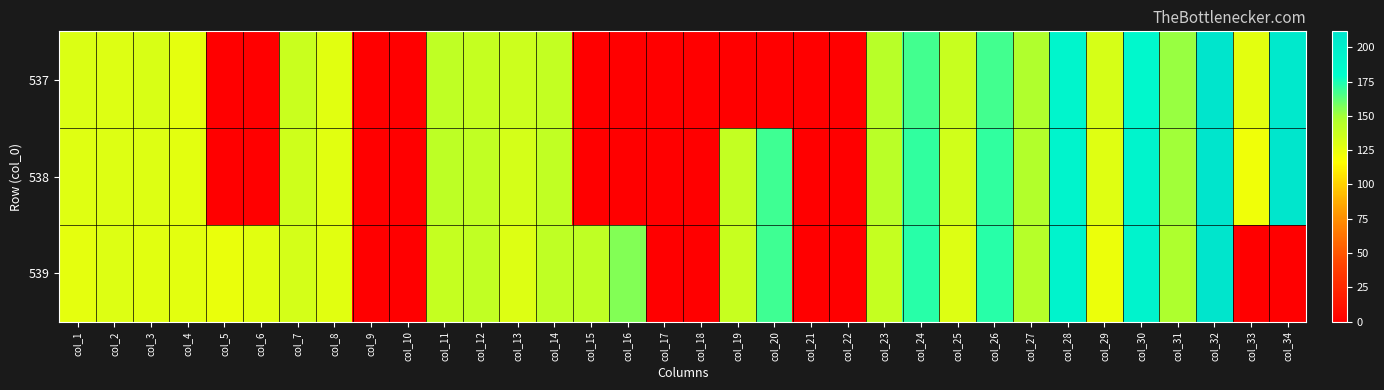

Rank the series at col_13 from highest to lowest value.

537, 538, 539